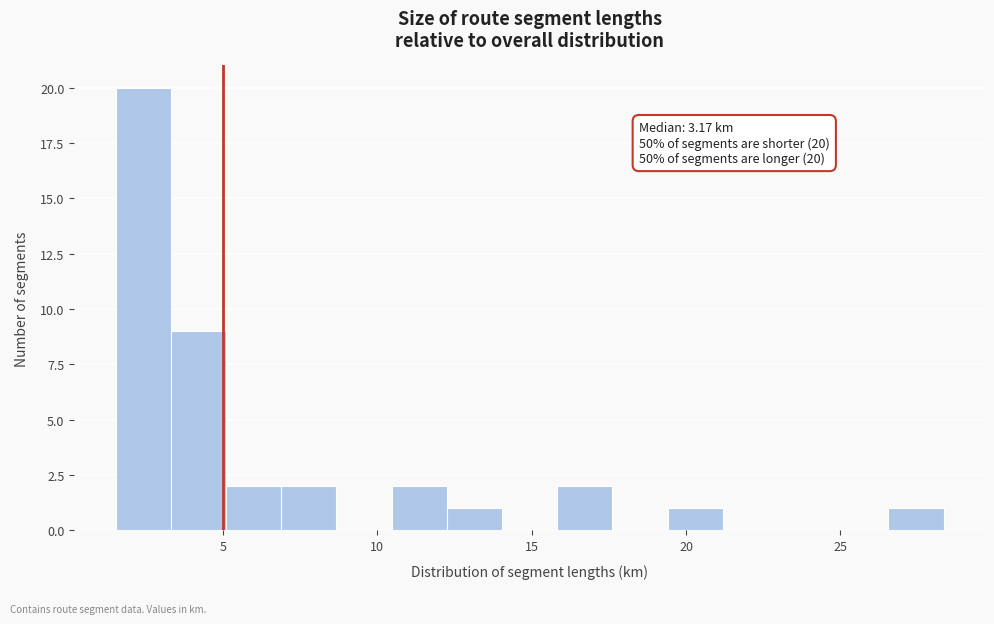

Around what value on the x-axis is the tallest bar? Give the approximate position of its centre, as read against the axis.

2.5